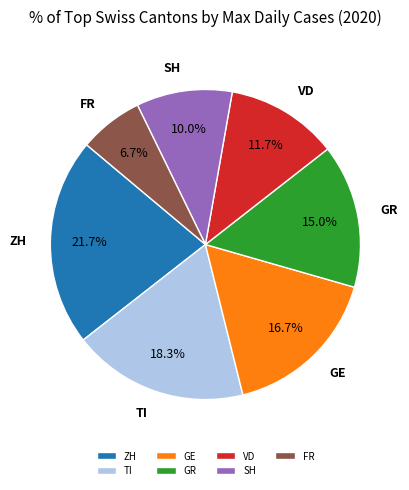

Does FR account for over 50% of the chart?

No